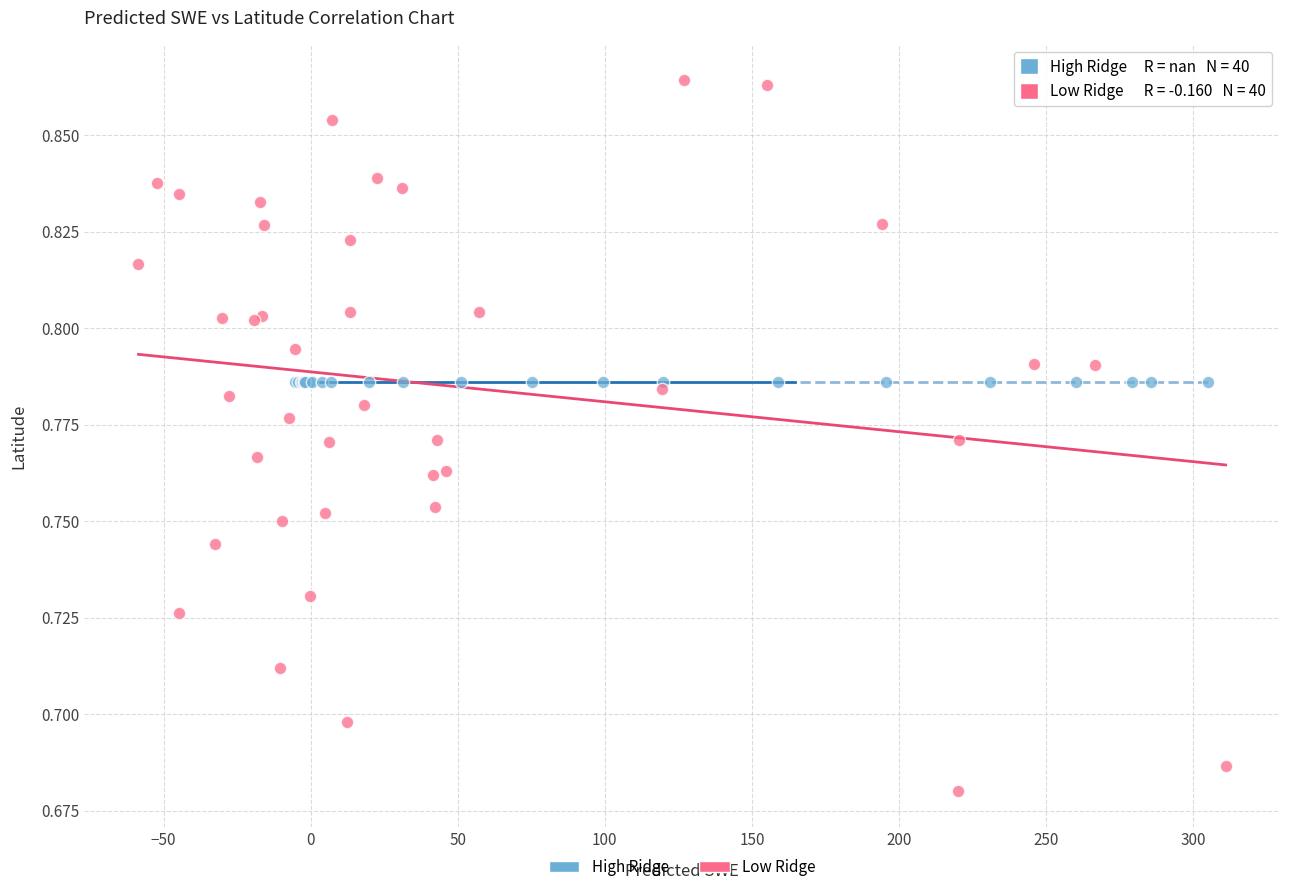

Which series contains the lowest Y value?

Low Ridge